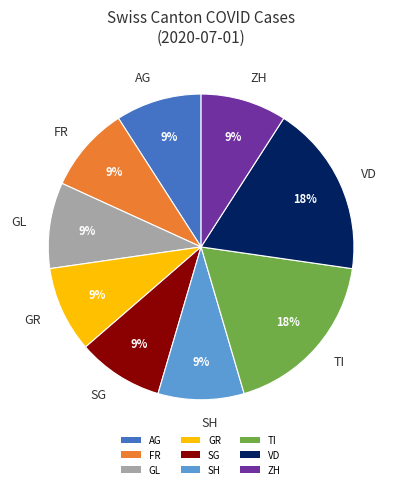

Is the sum of ZH and FR greater than half?

No